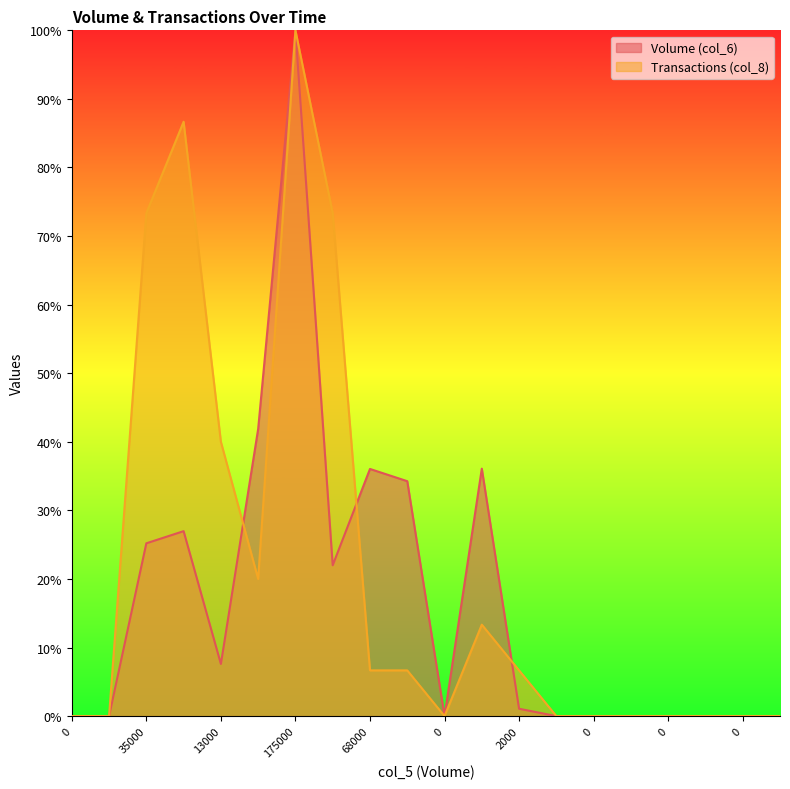

Reading left to right, list all the values displayed in this chart.

Volume (col_6): 0.0	0.0	25.2	27.0	7.6	41.9	100.0	22.0	36.0	34.3	0.0	36.1	1.1	0.0	0.0	0.0	0.0	0.0	0.0	0.0
Transactions (col_8): 0.0	0.0	73.3	86.7	40.0	20.0	100.0	73.3	6.7	6.7	0.0	13.3	6.7	0.0	0.0	0.0	0.0	0.0	0.0	0.0